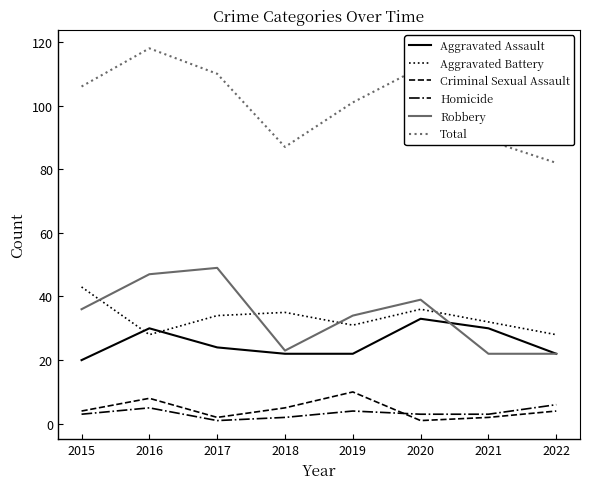

True or false: Total and Homicide cross at least once.

False